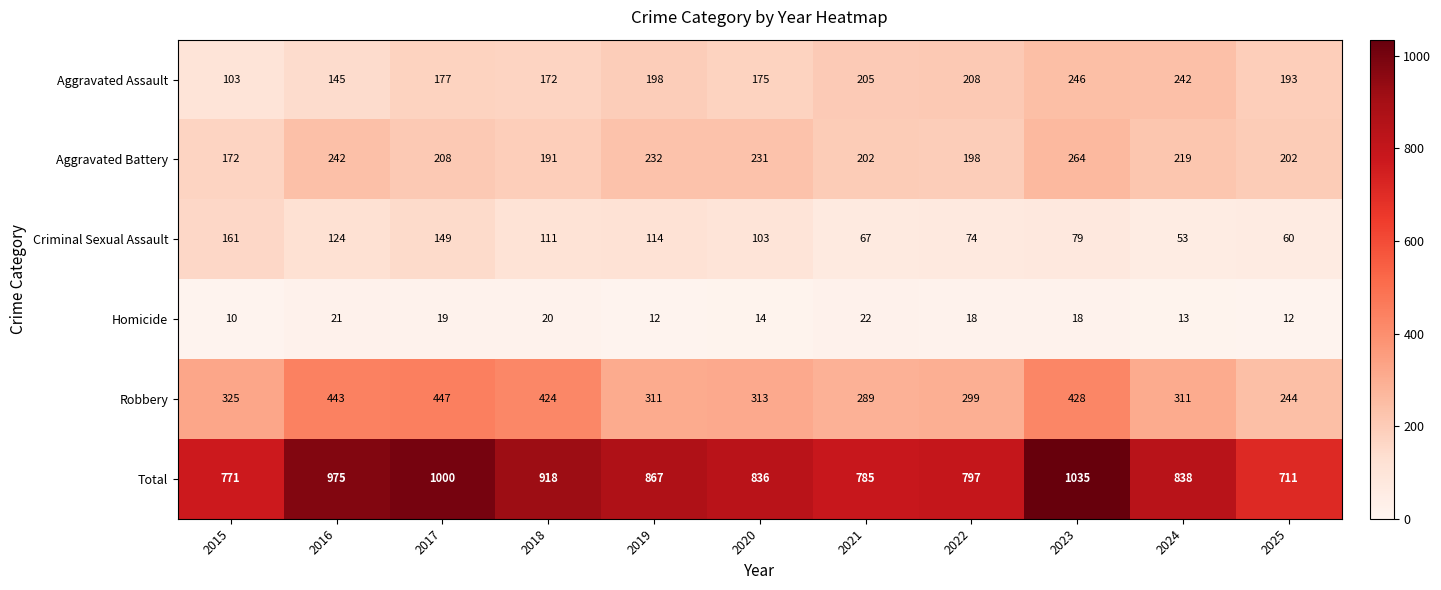

Which series has the largest range (max minus min)?

Total